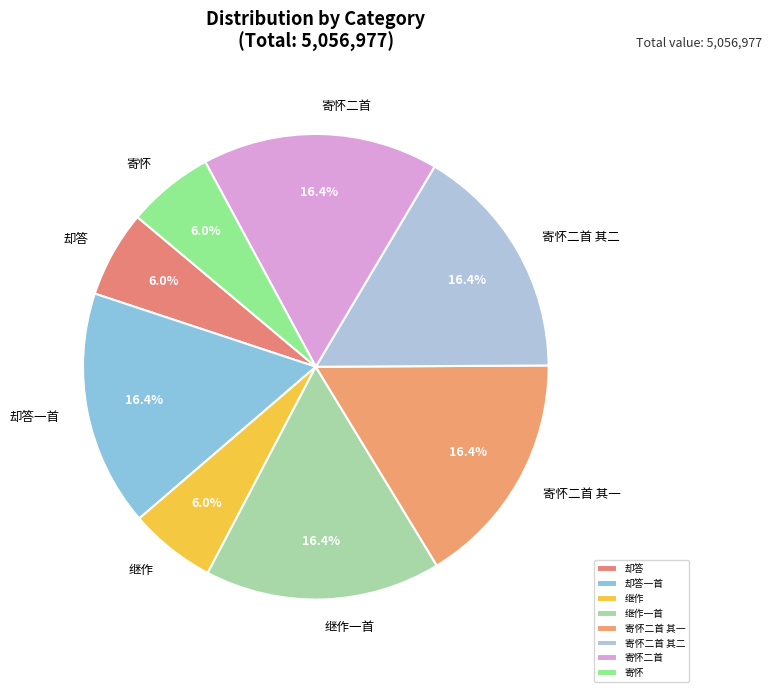

Which has a higher value, 却答 or 继作一首?

继作一首